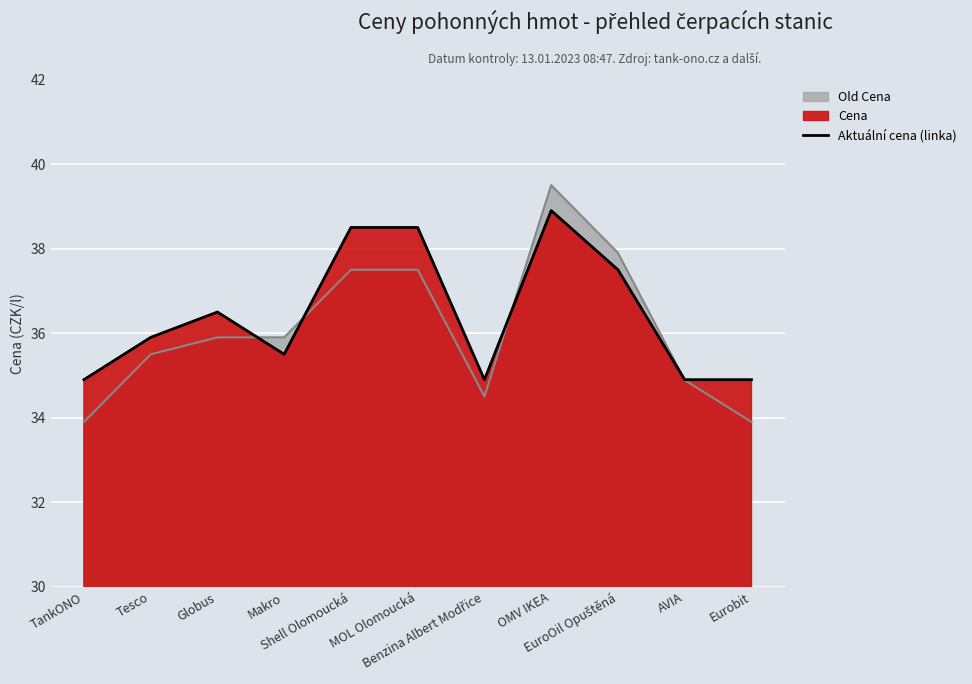

True or false: the data has more than 0 interior local peaks.

True